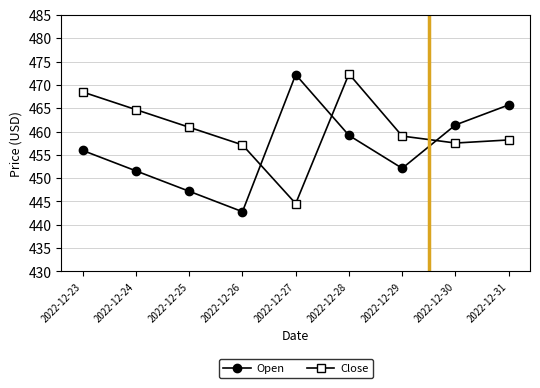

How many lines are shown in the chart?

2